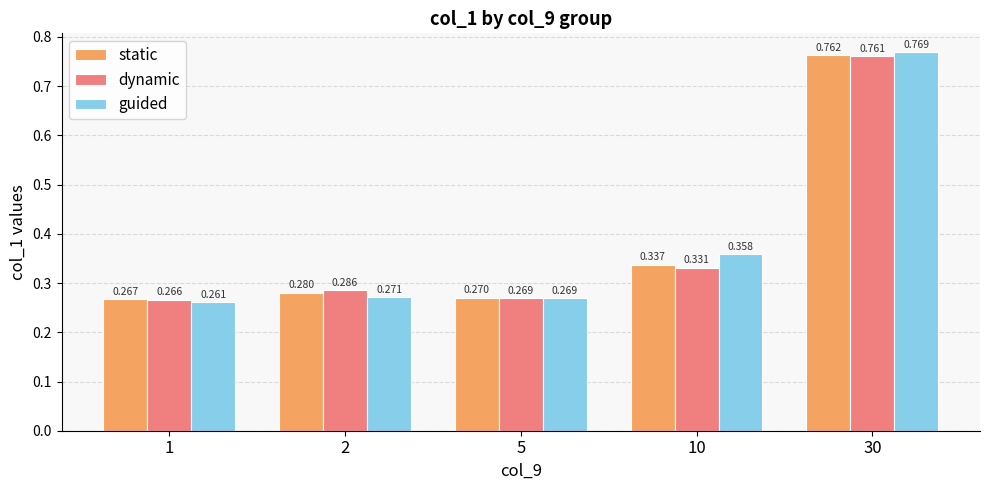

Is it true that static equals 0.4 at 1?

False